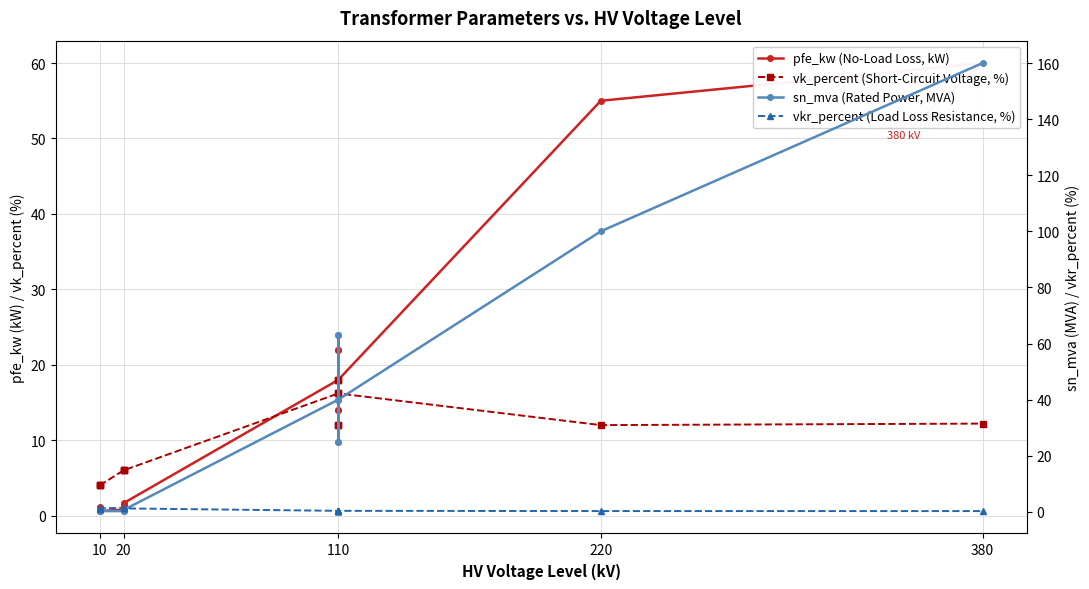

How many data points does each series have?

14